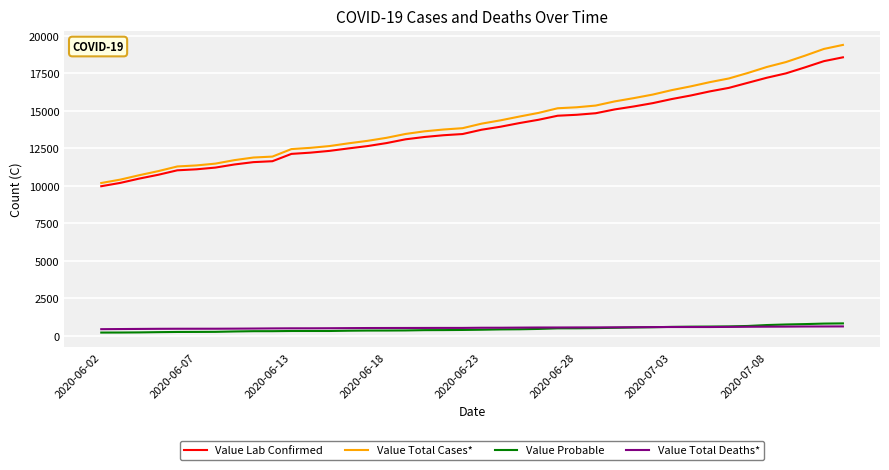

True or false: Value Total Deaths* and Value Total Cases* cross at least once.

False